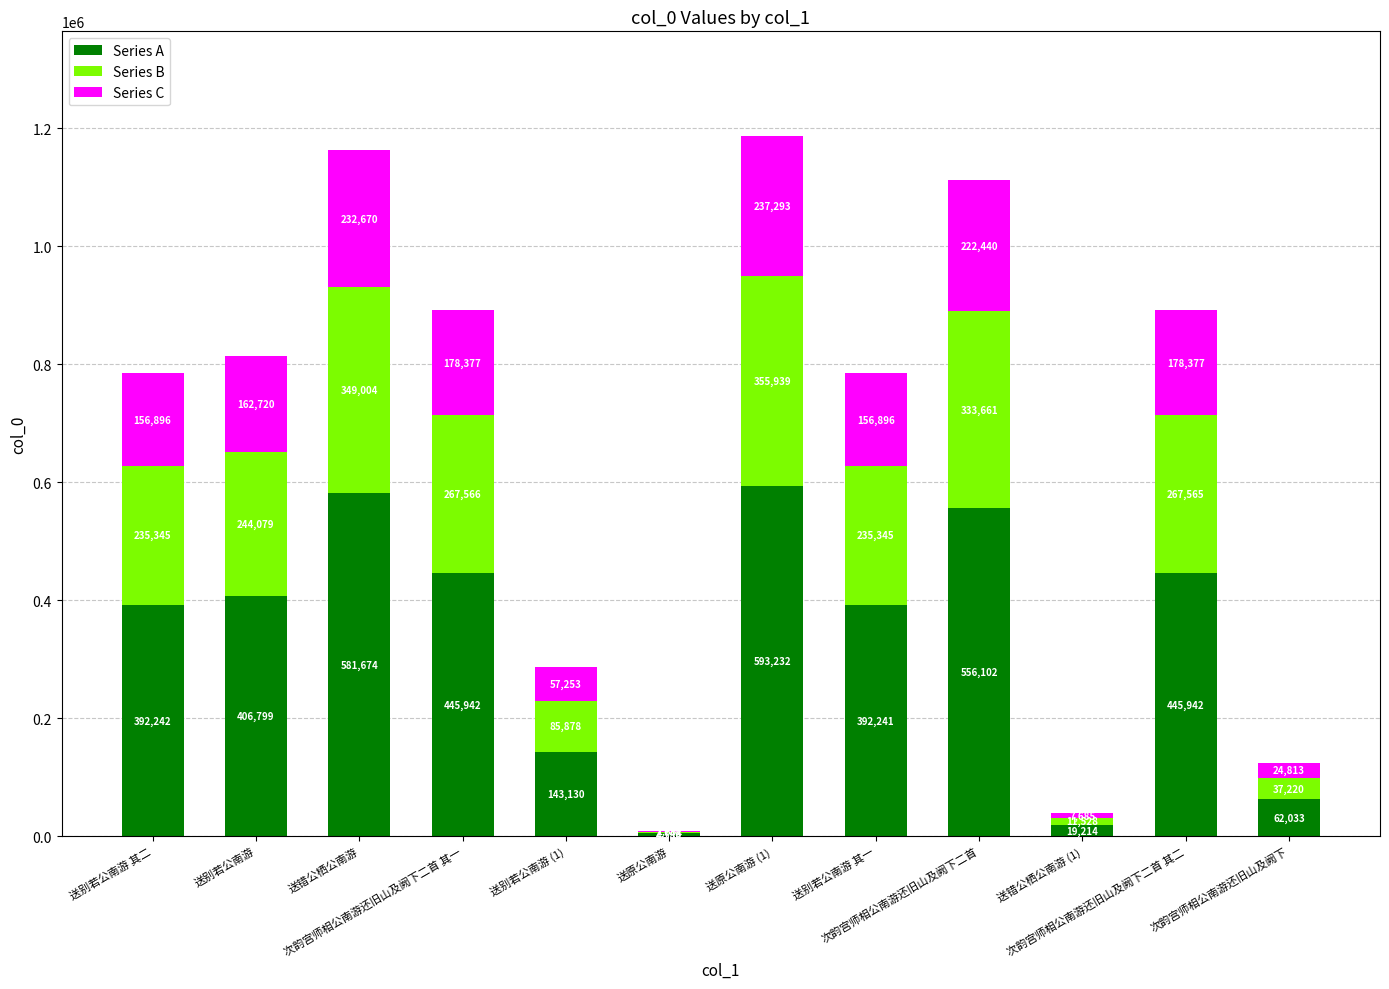

What is the sum of all Series A values?

4043131